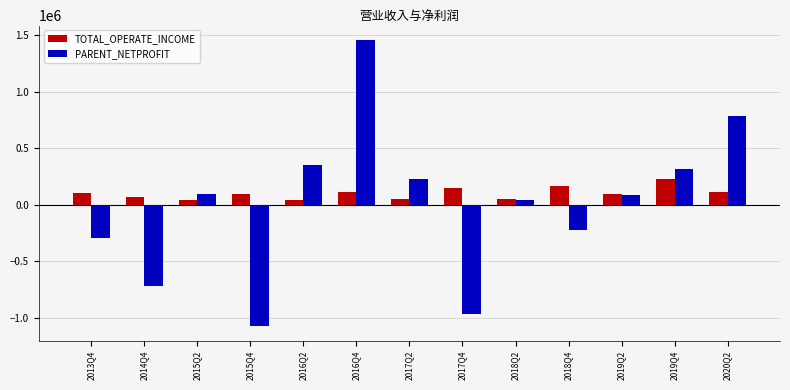

The PARENT_NETPROFIT series shows 2604074.9 at 2016Q4. True or false?

False